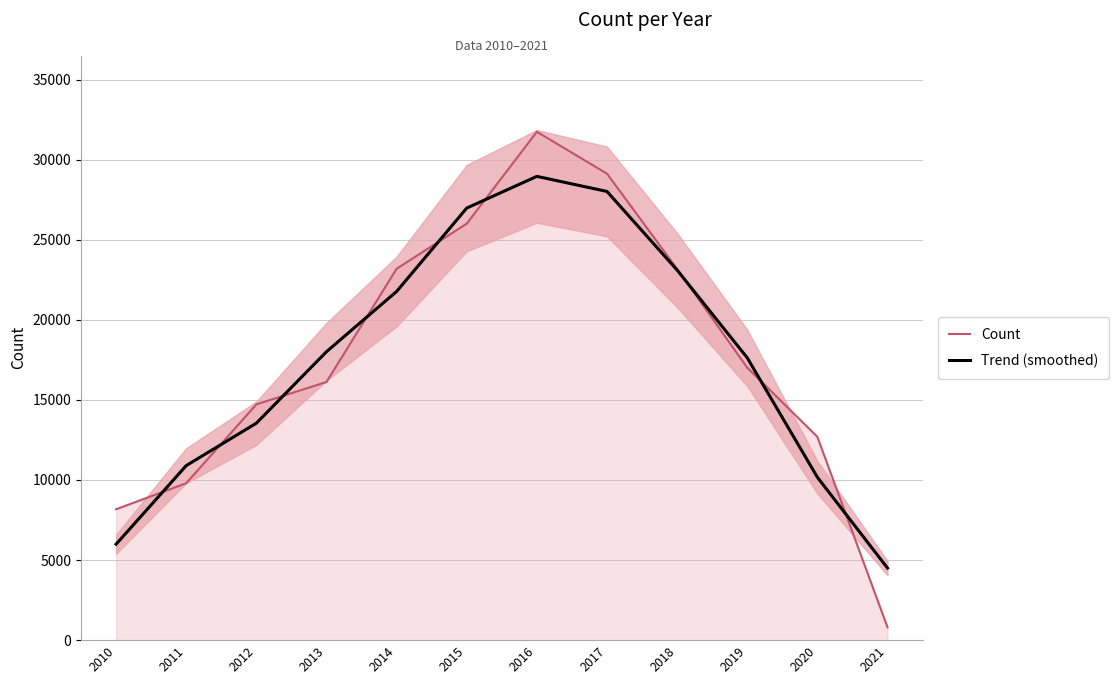

What is the value of the Count point at the 6th from the left?

26003.0